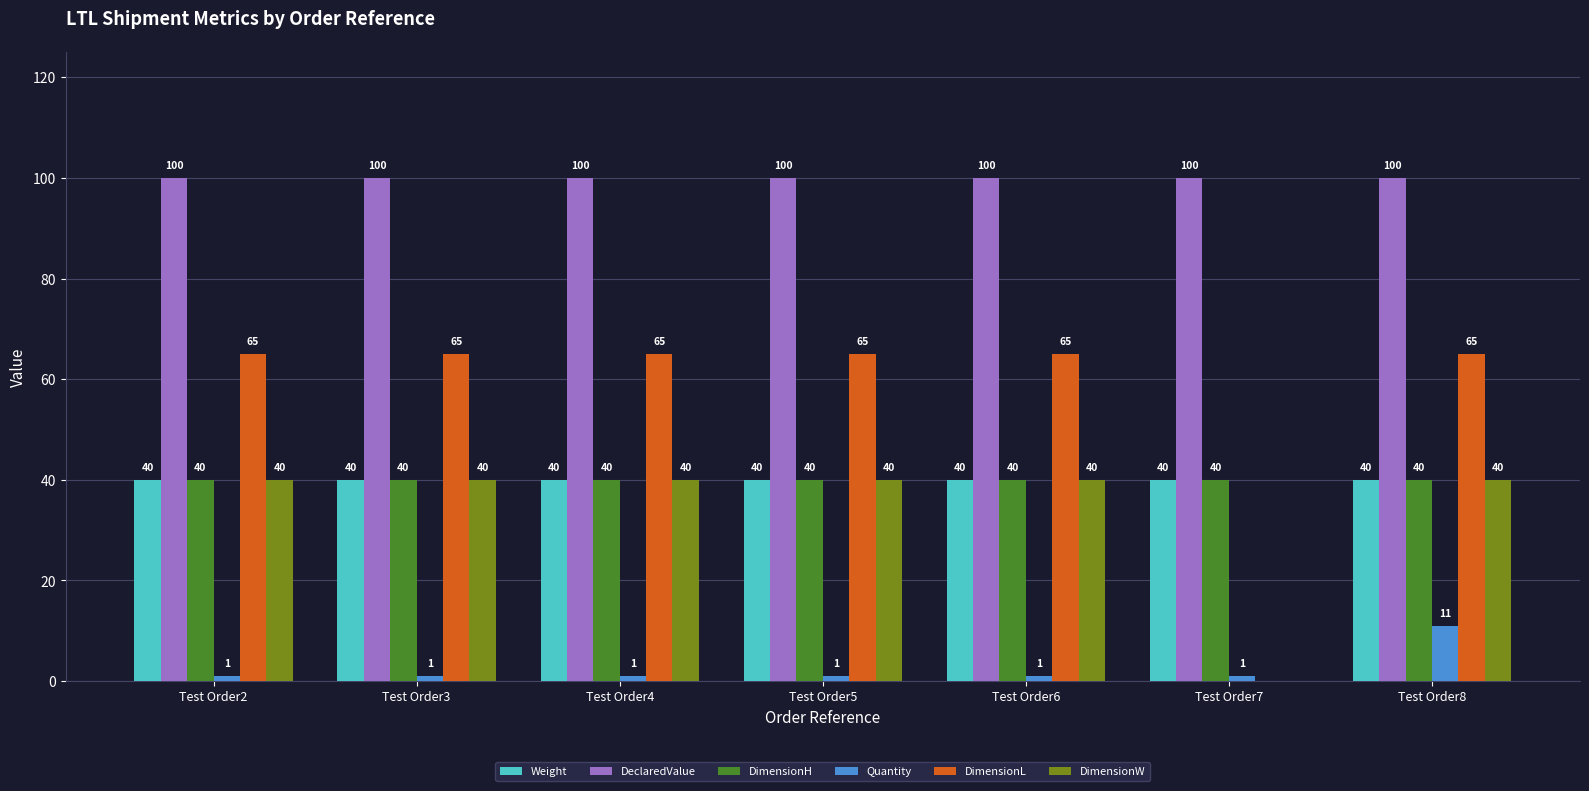

Reading left to right, list all the values displayed in this chart.

Weight: 40	40	40	40	40	40	40
DeclaredValue: 100	100	100	100	100	100	100
DimensionH: 40	40	40	40	40	40	40
Quantity: 1	1	1	1	1	1	11
DimensionL: 65	65	65	65	65	0	65
DimensionW: 40	40	40	40	40	0	40